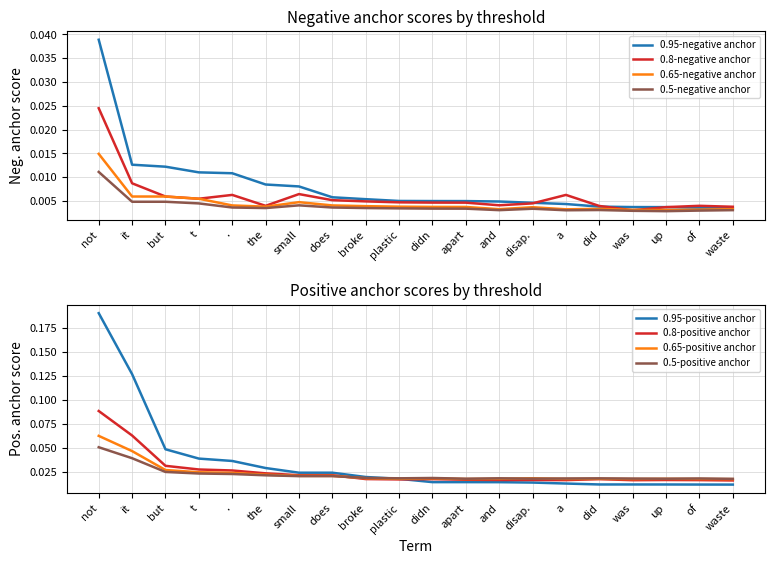

Is it true that 0.5-negative anchor equals 0.0 at the?

False